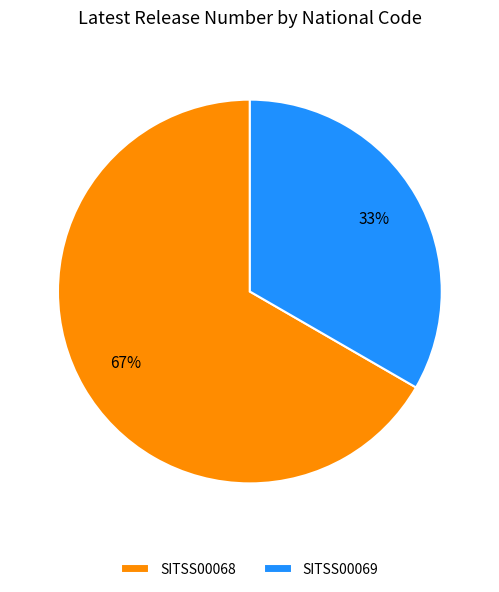

How many slices are in this pie chart?

2